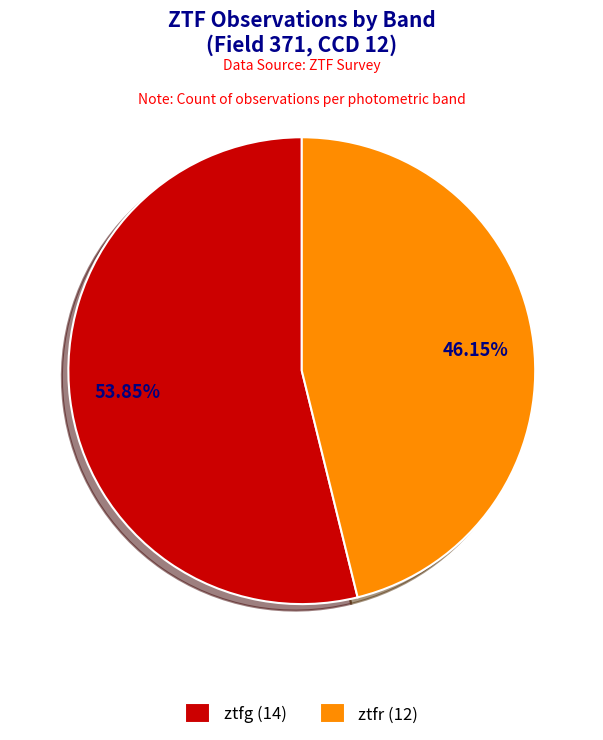

Rank the categories by value from highest to lowest.

ztfg, ztfr